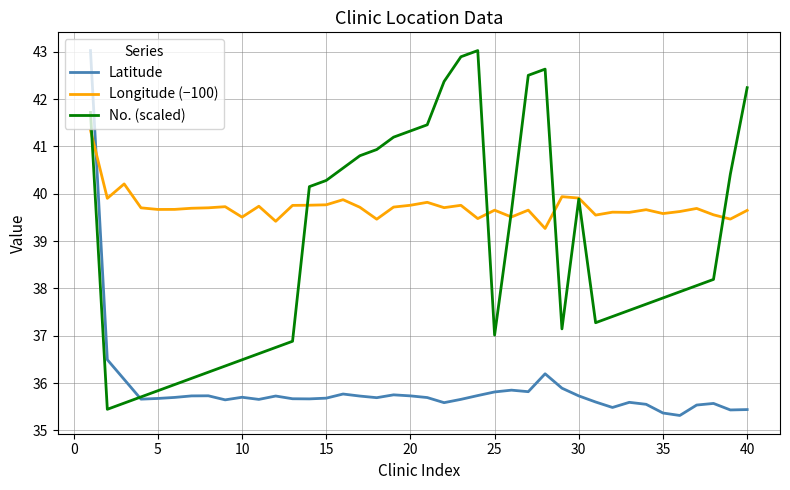

True or false: Latitude and No. (scaled) cross at least once.

True